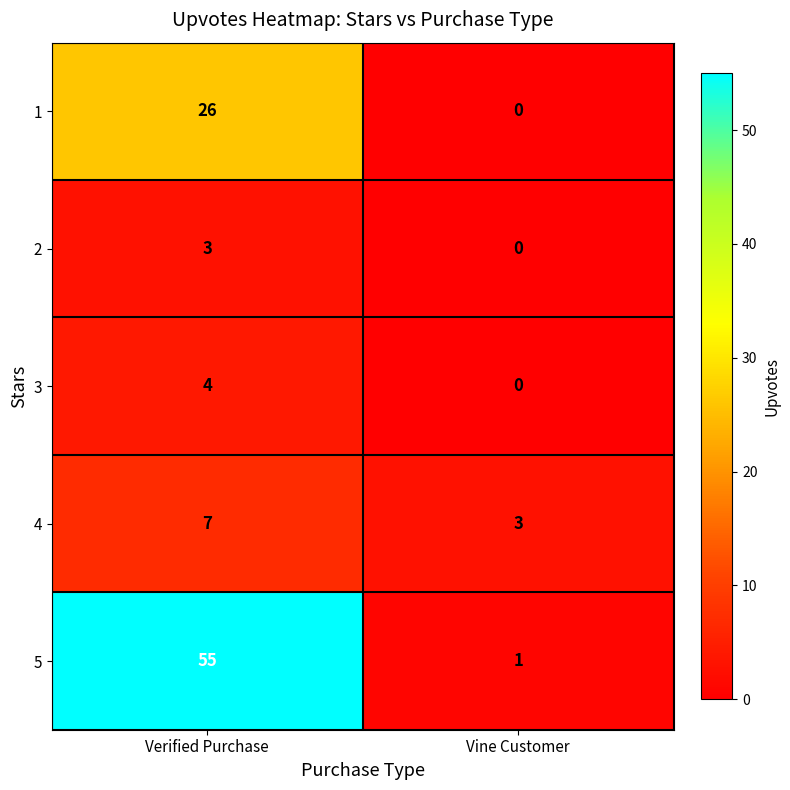

Which category has the highest value across all series?

Verified Purchase